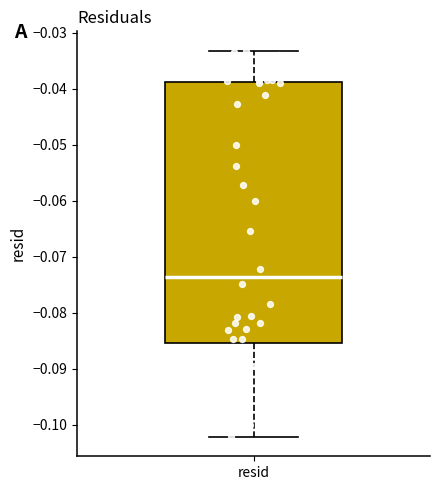

Where does the lower whisker of the box for resid end on the y-axis? The values are not printed on the chart, so give them approximately, as read against the axis.

-0.102